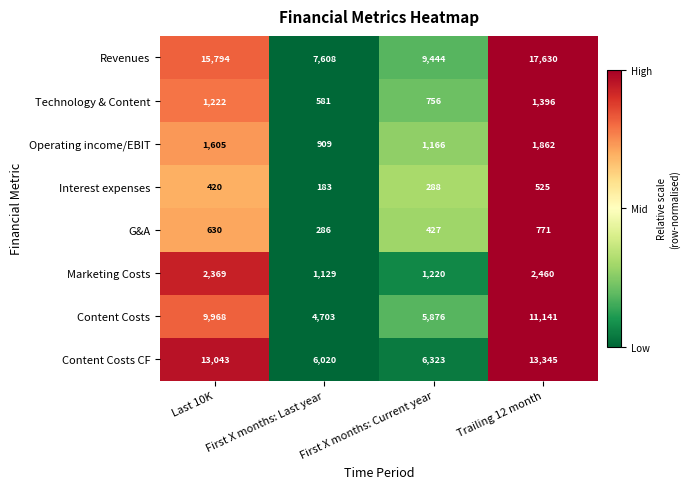

Which series has the largest total across all categories?

Revenues